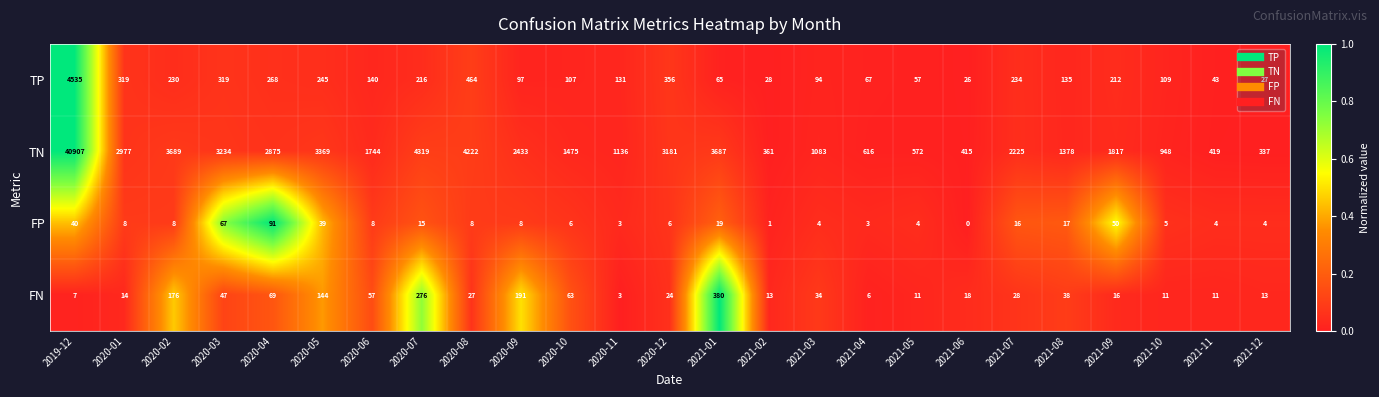

Which label corresponds to the largest value in the chart?

2019-12